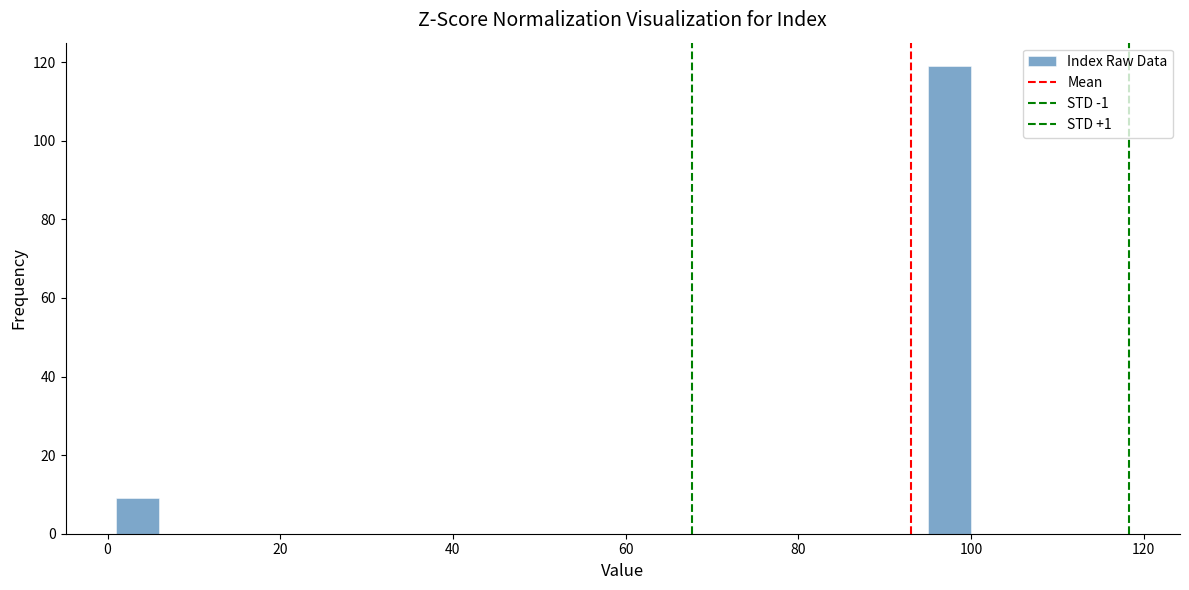

Around what value on the x-axis is the tallest bar? Give the approximate position of its centre, as read against the axis.

98